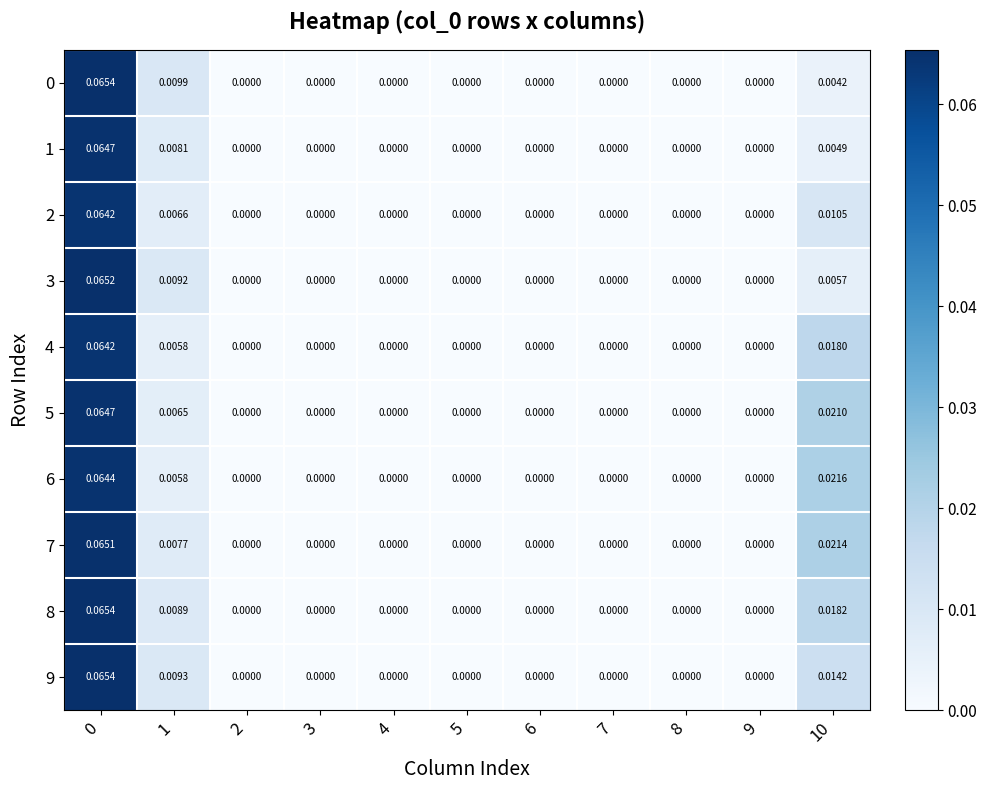

Is the value of 5 at 8 greater than the value of 4 at 0?

No